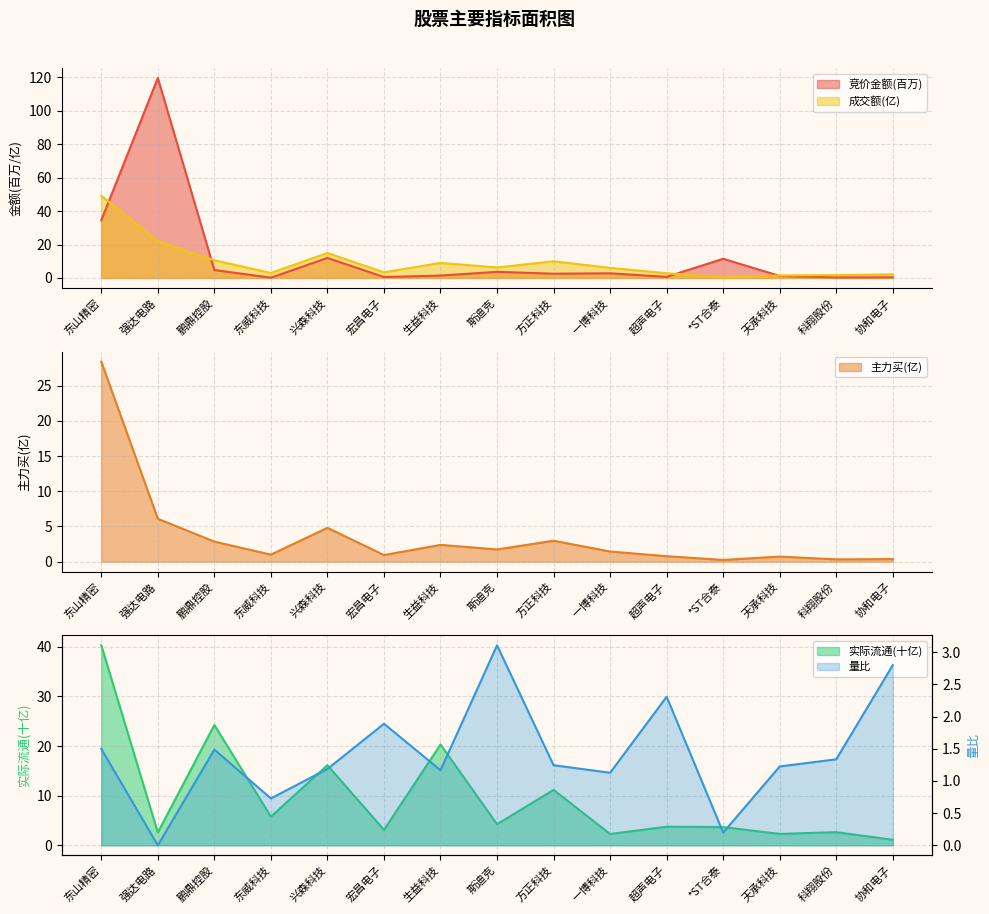

What is the label of the 15th point from the right?

东山精密